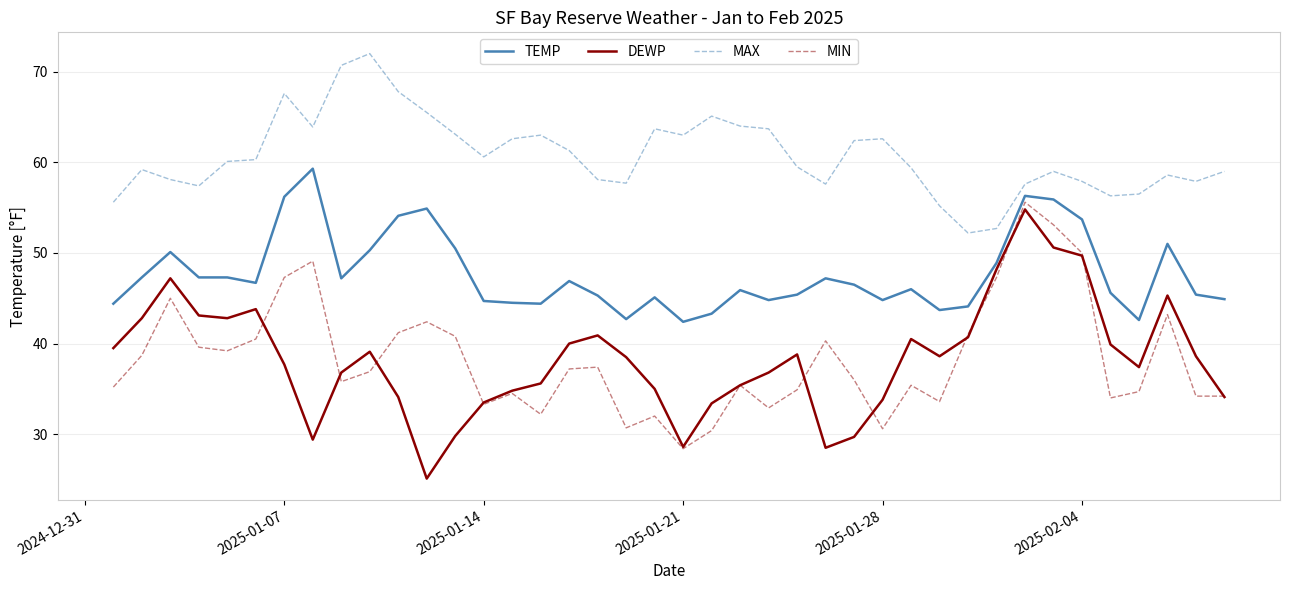

What is the sum of all DEWP values?

1532.9